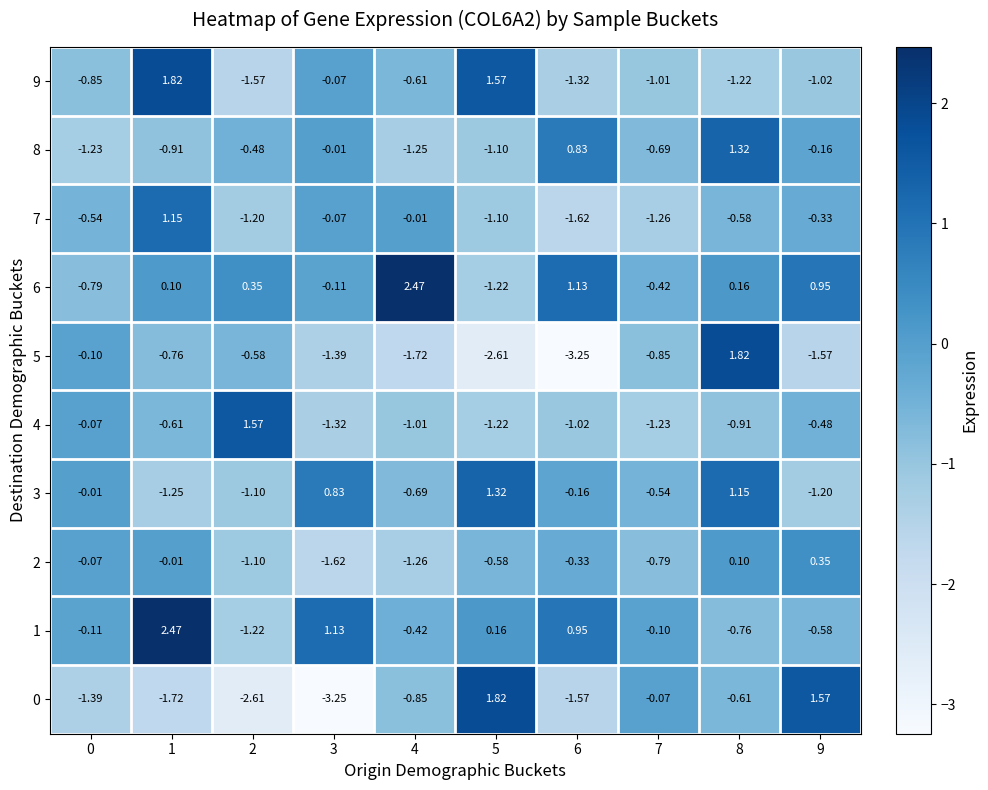

Is the value of 2 at 1 greater than the value of 8 at 4?

Yes